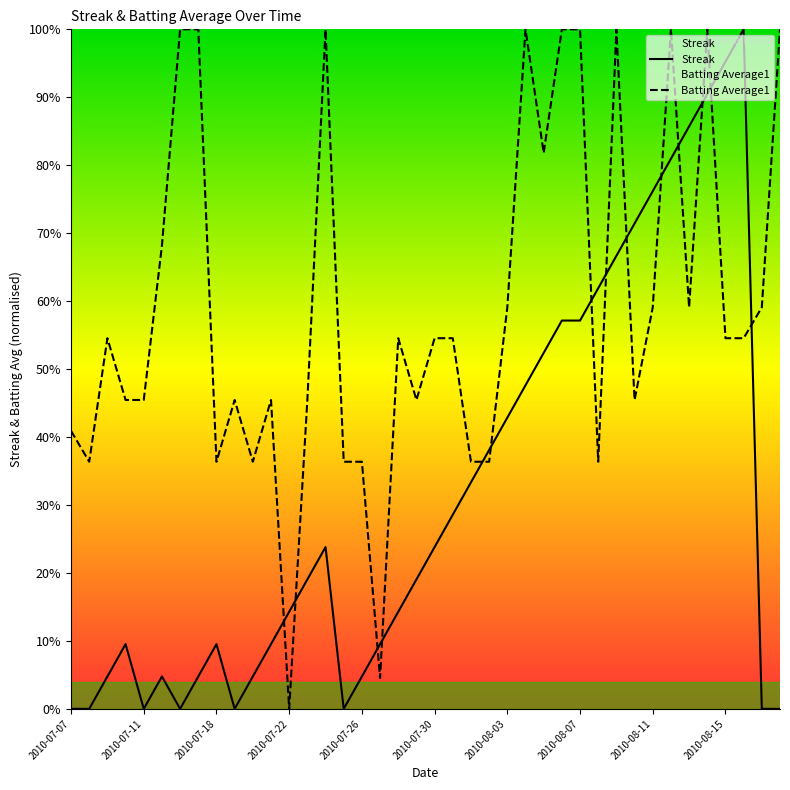

What value does the Batting Average1 series have at 2010-07-18?

36.4